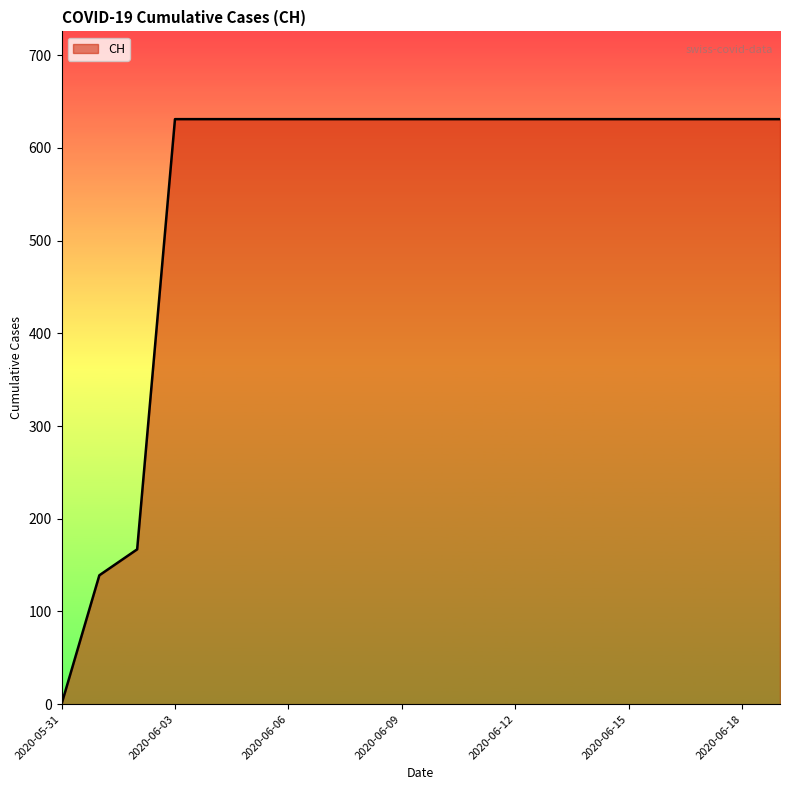

What is the difference between the second highest and minimum values?

631